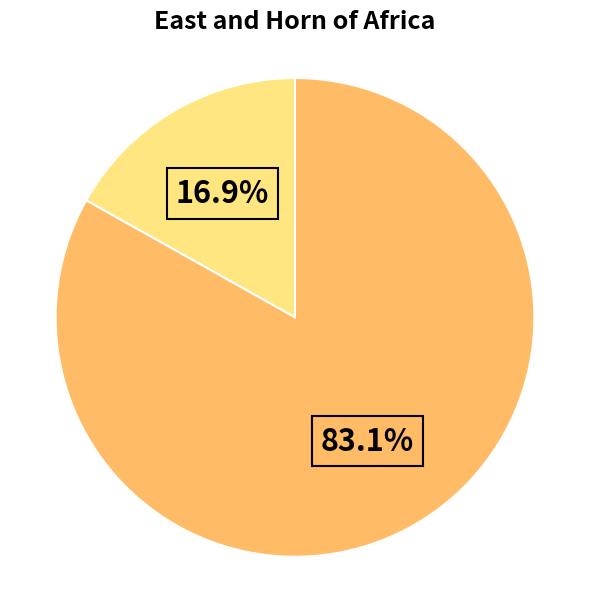

Is there any slice that represents more than half of the pie?

Yes